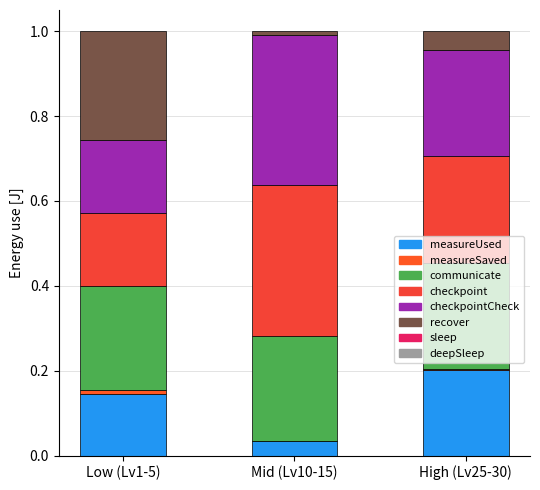

What position from the right is Low (Lv1-5)?

3